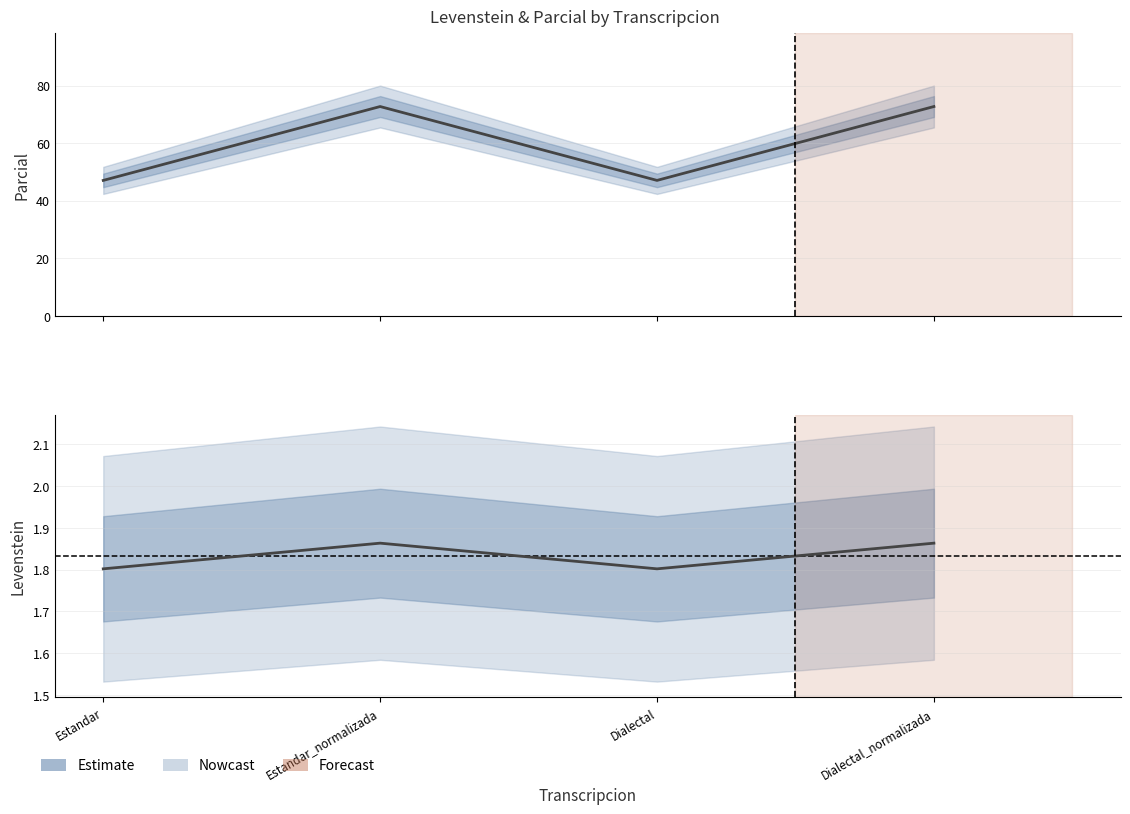

Is this an area chart (filled region under the line)?

No